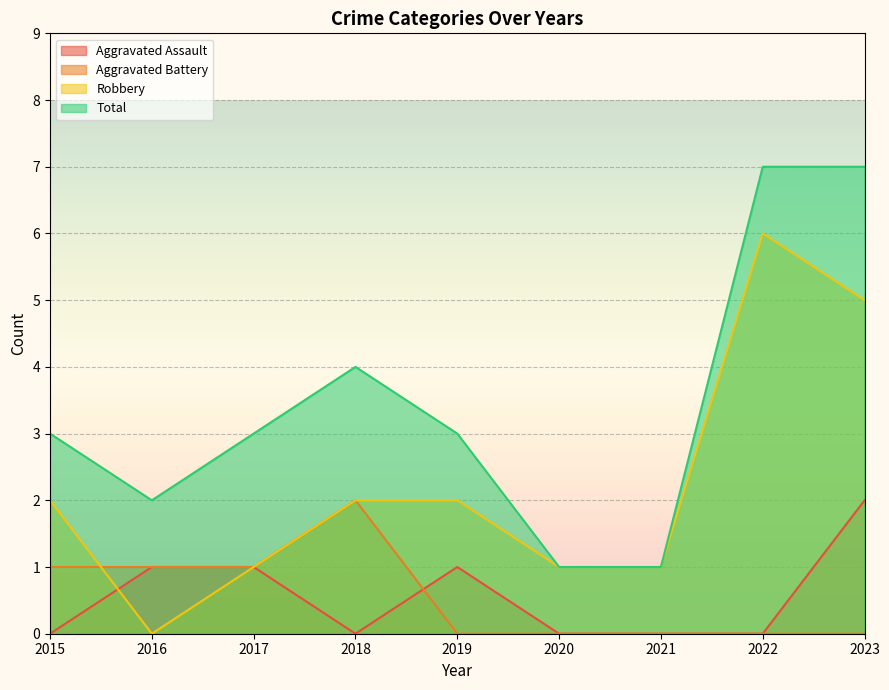

What are all the series names shown in the legend?

Aggravated Assault, Aggravated Battery, Robbery, Total